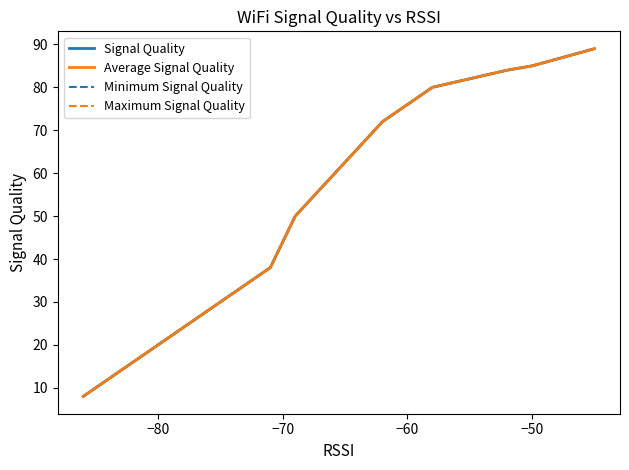

What is the label of the 19th point from the right?

−80